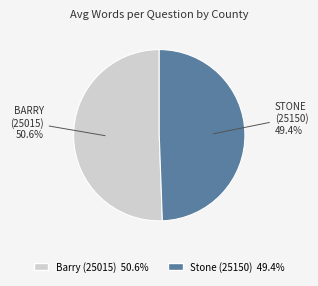

How many segments does this pie chart have?

2